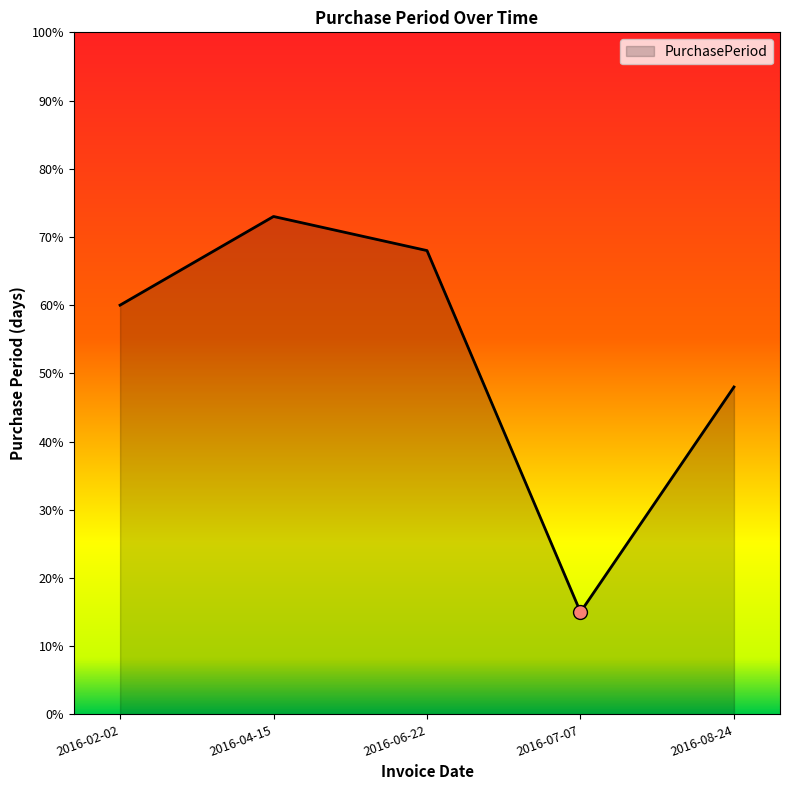

Which has a higher value, 2016-04-15 or 2016-07-07?

2016-04-15